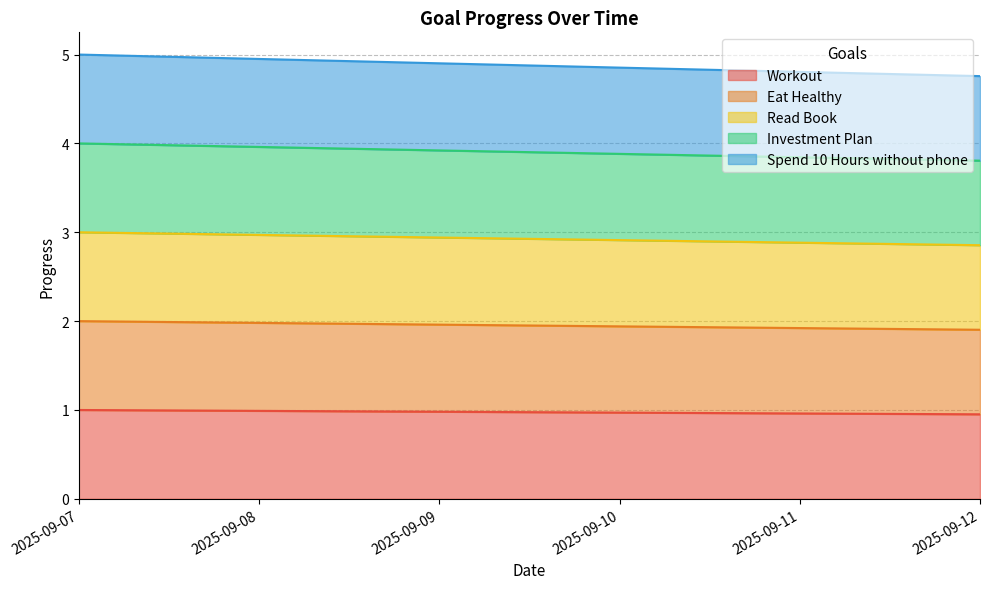

Which series has the largest range (max minus min)?

Spend 10 Hours without phone